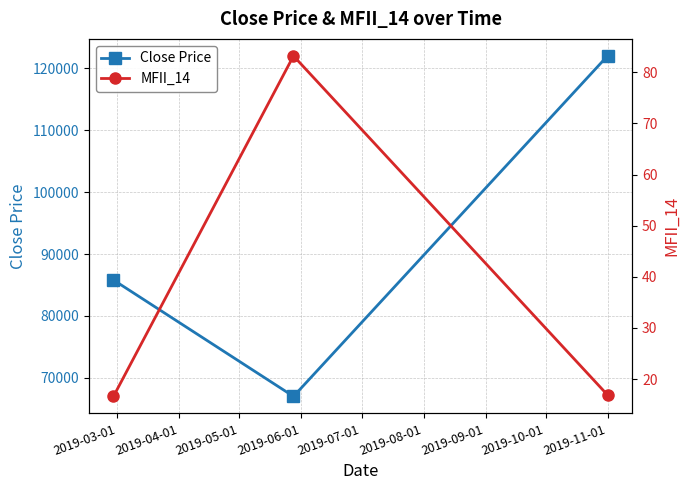

What is the value of the Close Price point at the 2nd from the left?

67000